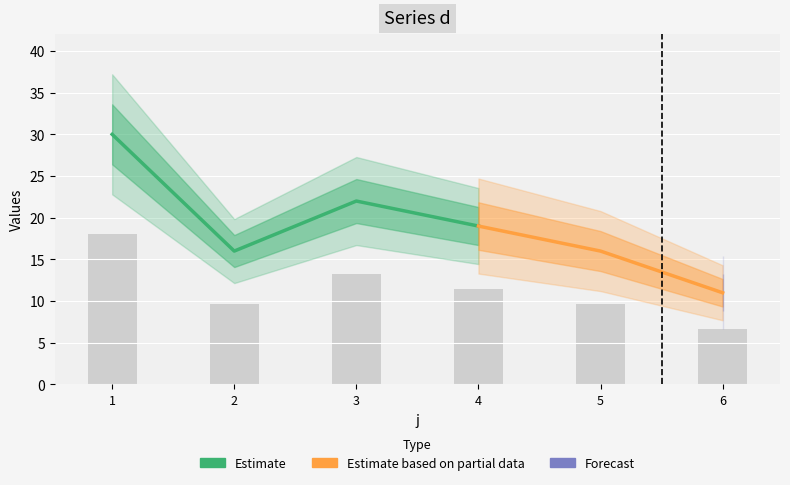

The chart shows a value of 4.8 at 2. True or false?

False